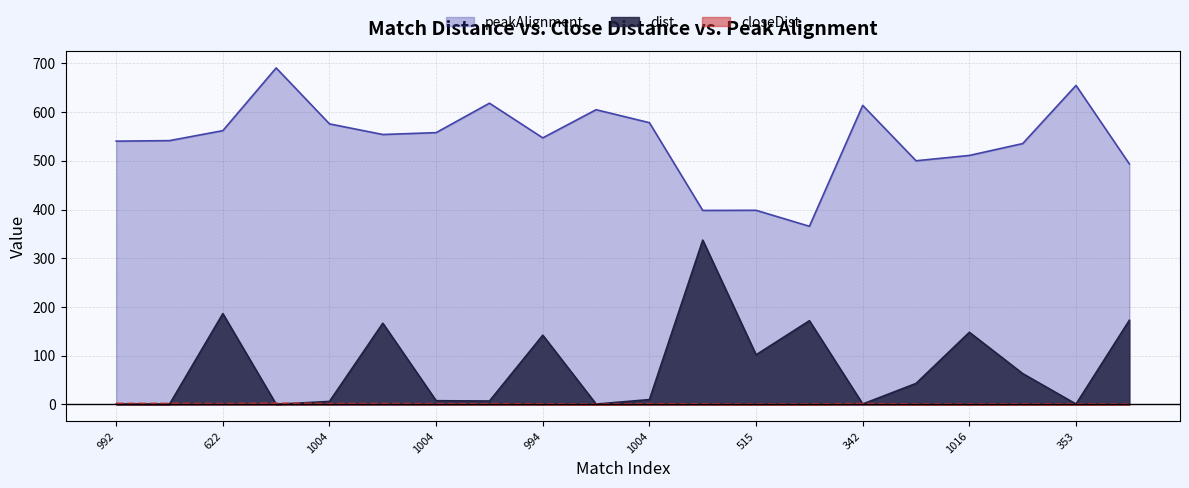

True or false: closeDist has a value of 2.8 at 1004.

False